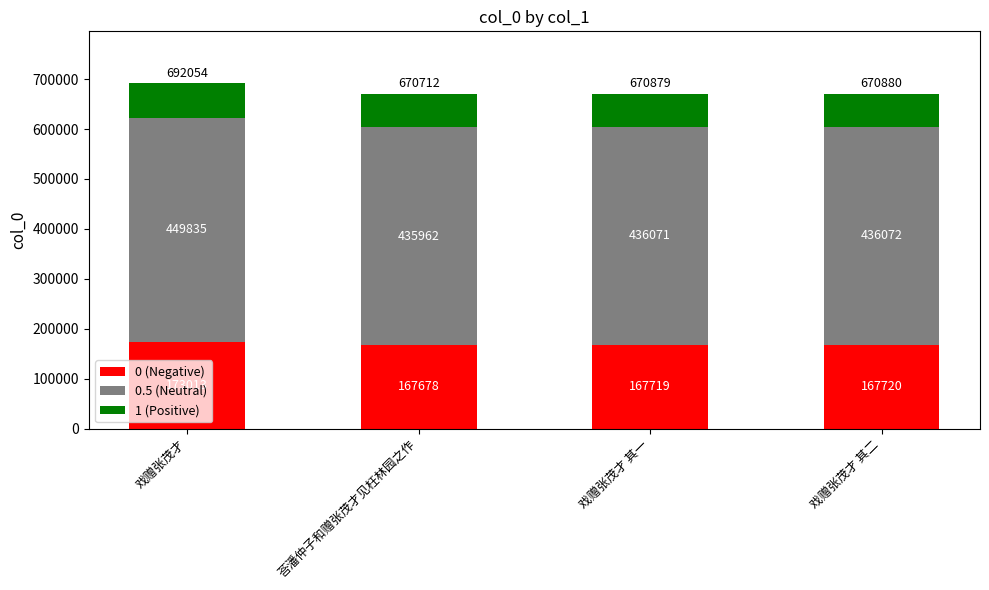

The value of 0 (Negative) at 荅潘仲子和赠张茂才见枉林园之作 is 88720.0. True or false?

False